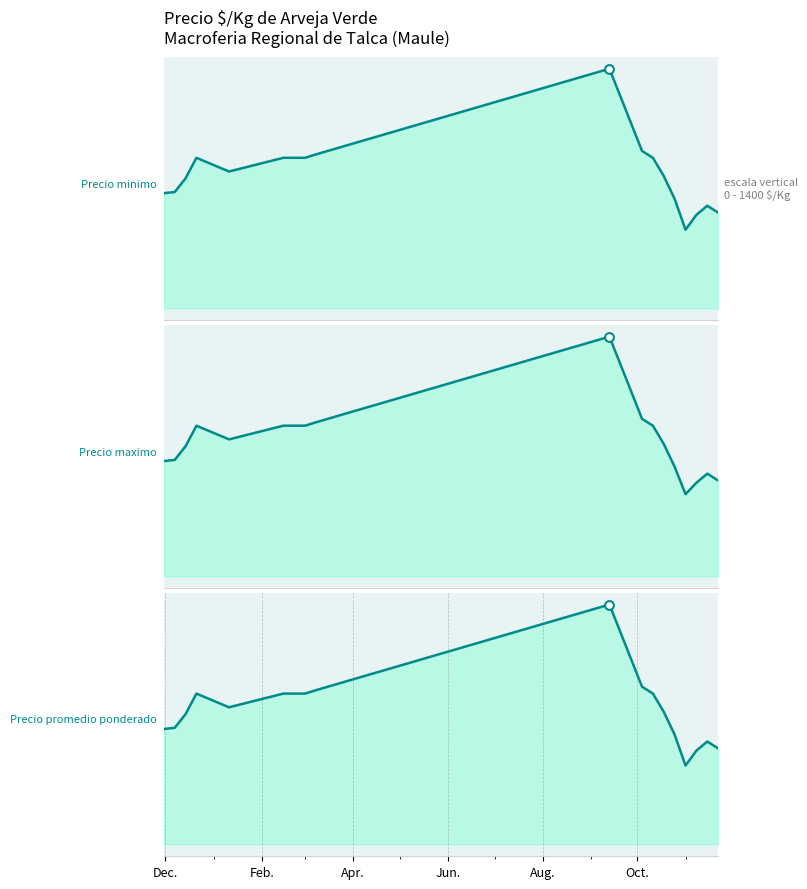

Which series reaches the maximum Y coordinate?

Precio minimo